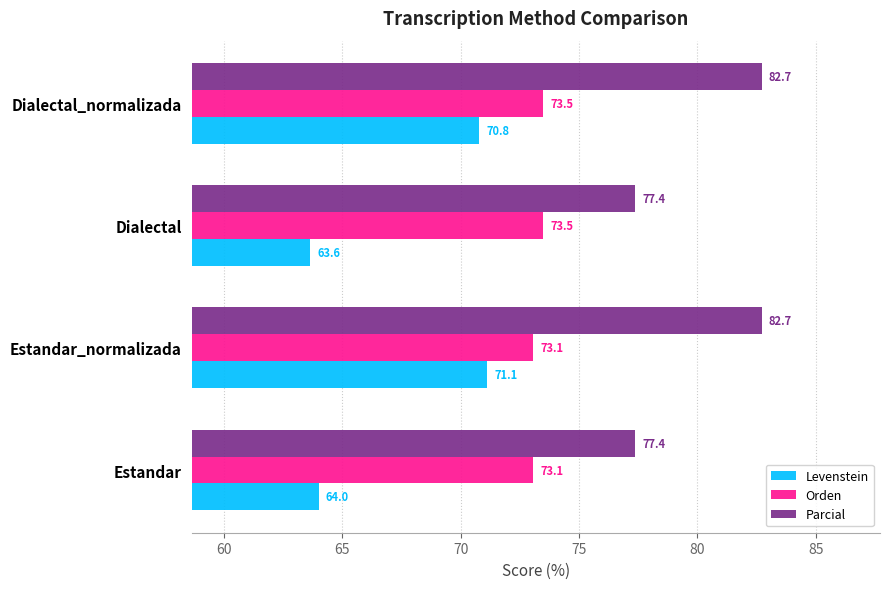

Which series has the largest total across all categories?

Parcial